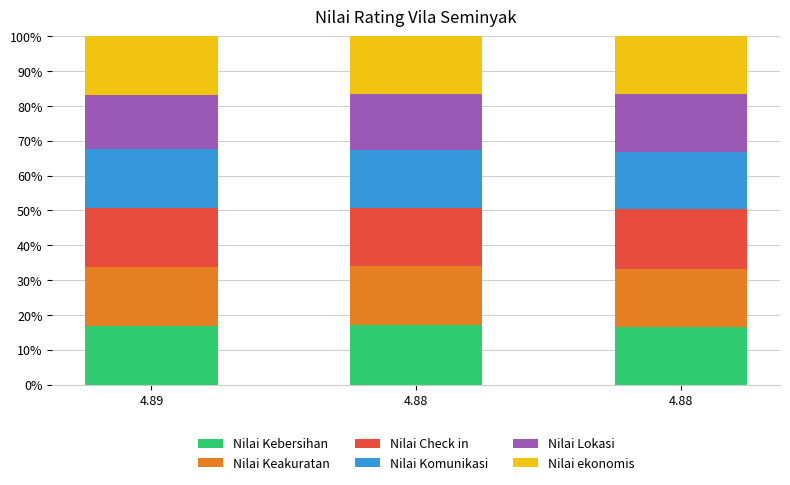

At which label is Nilai Kebersihan closest to 16?

4.88